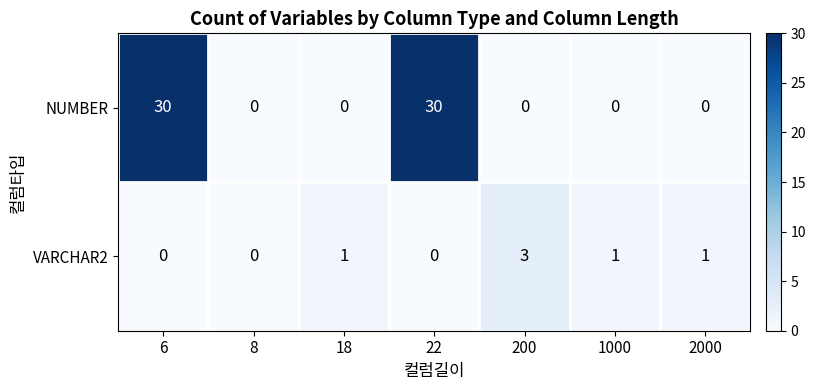

Rank the series by their maximum value, from lowest to highest.

VARCHAR2, NUMBER